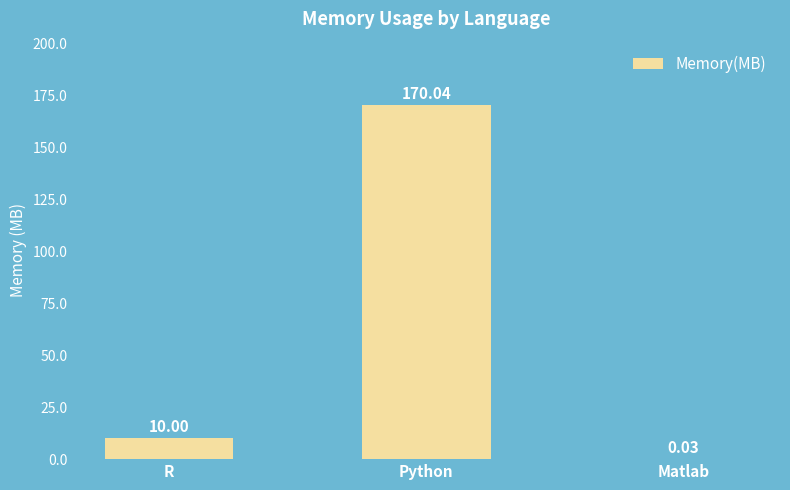

Where is the data nearest to the value 85?

R